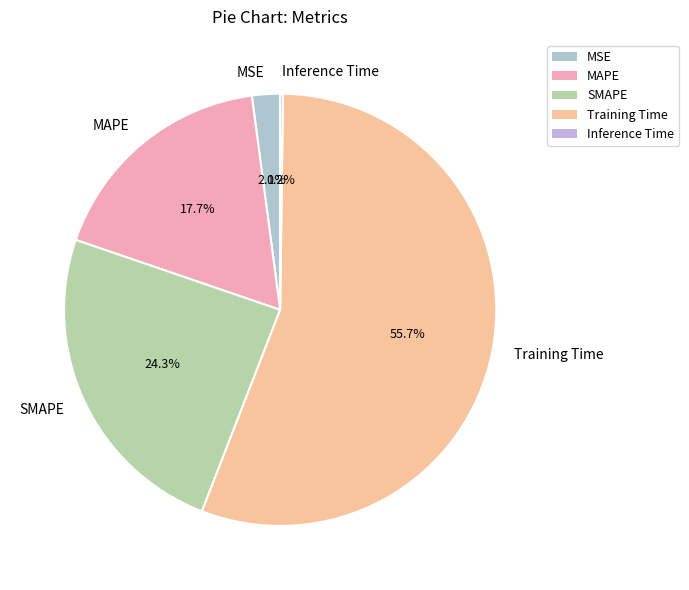

Which category has the biggest portion of the pie?

Training Time